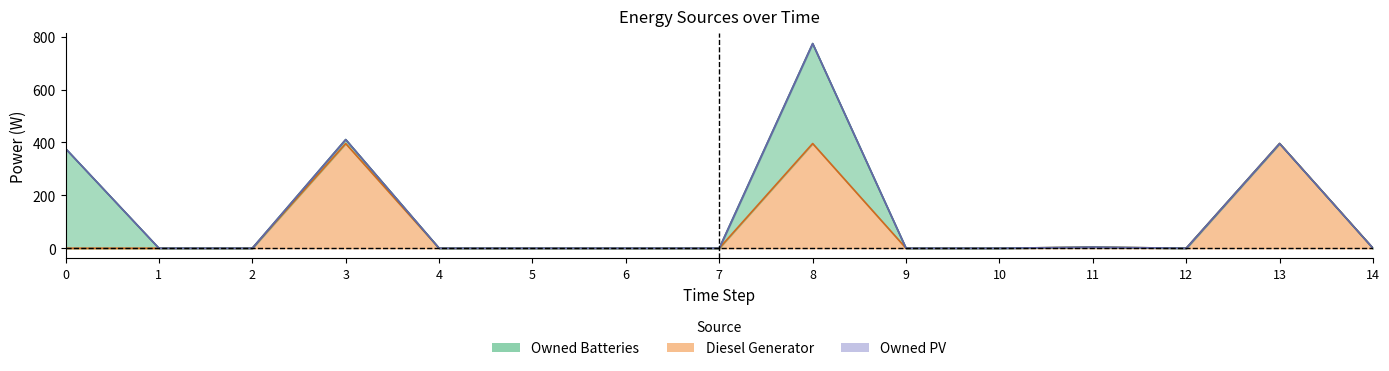

True or false: Owned Batteries and Diesel Generator cross at least once.

False